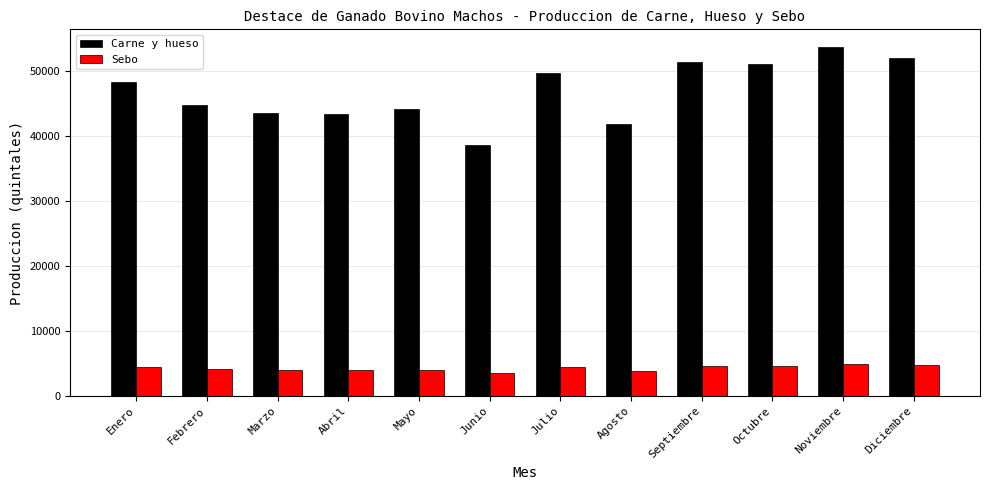

What is the difference between the Carne y hueso values at Febrero and Agosto?

2956